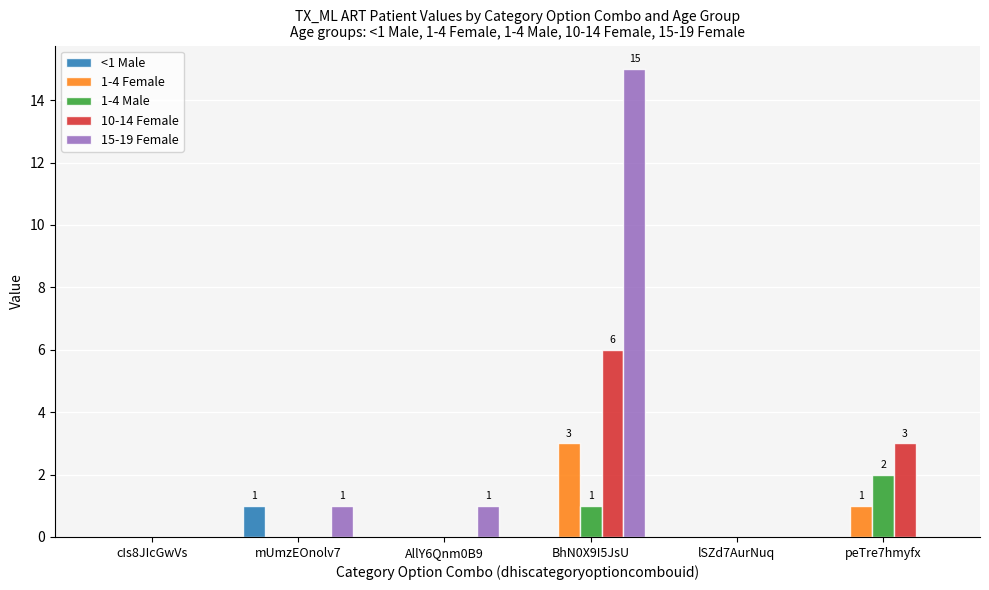

Count the number of data series in this chart.

5